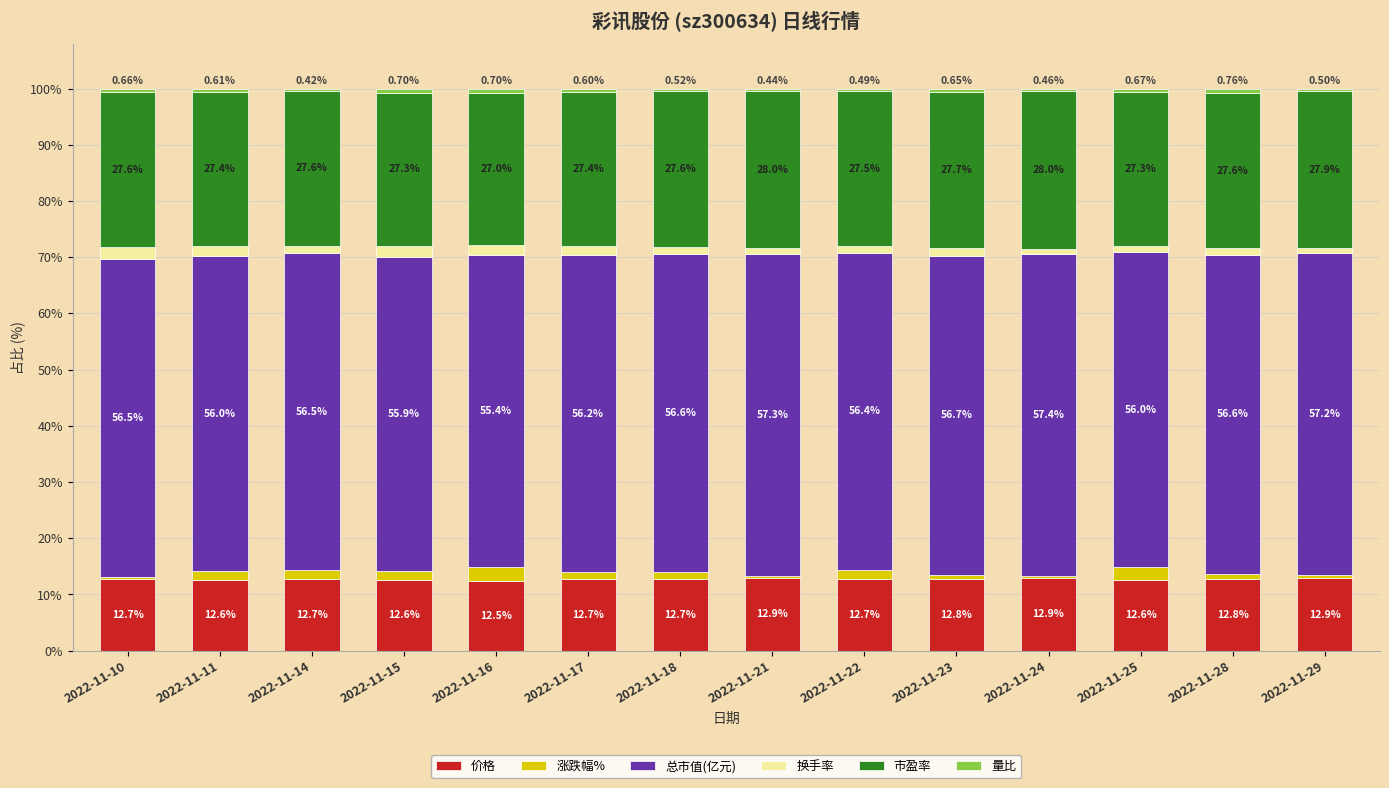

What is the sum of all 价格 values?

178.1